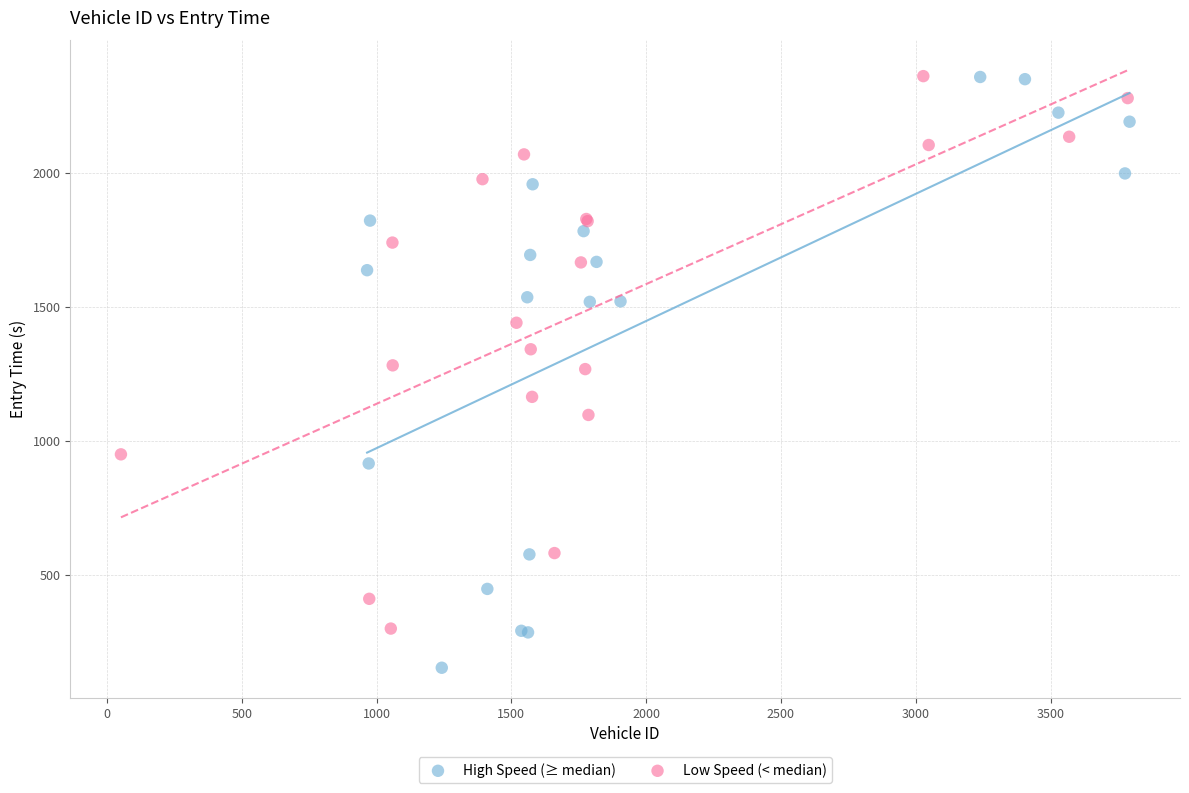

Which series reaches the minimum Y coordinate?

High Speed (≥ median)